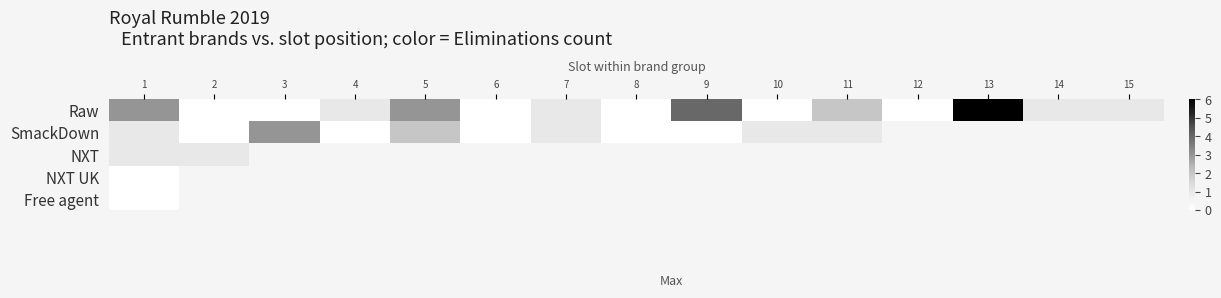

Rank the categories by SmackDown value from highest to lowest.

3, 5, 1, 7, 10, 11, 2, 4, 6, 12, 13, 14, 15, 8, 9